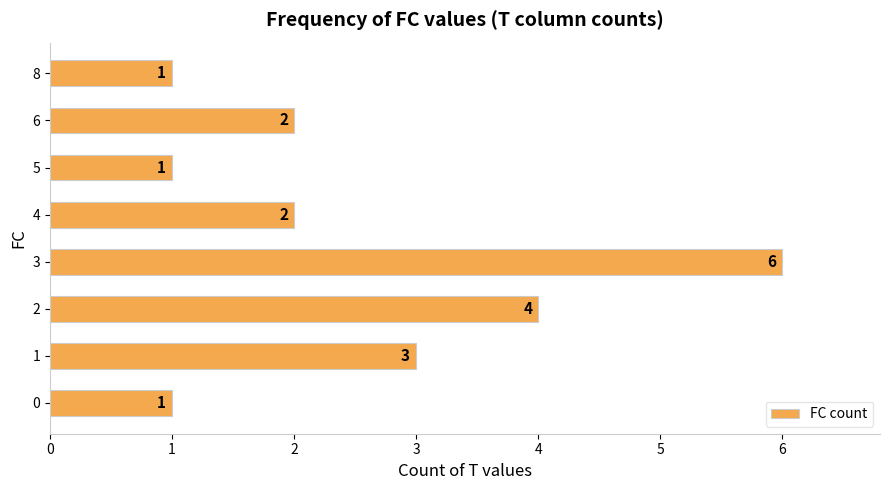

Reading bottom to top, extract all data points from this chart.

1	3	4	6	2	1	2	1